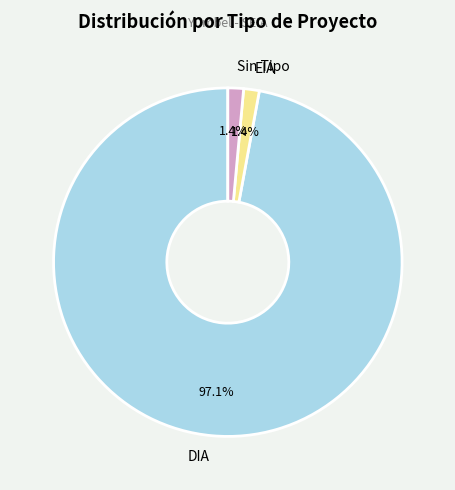

What portion of the pie excludes EIA?

98.6%